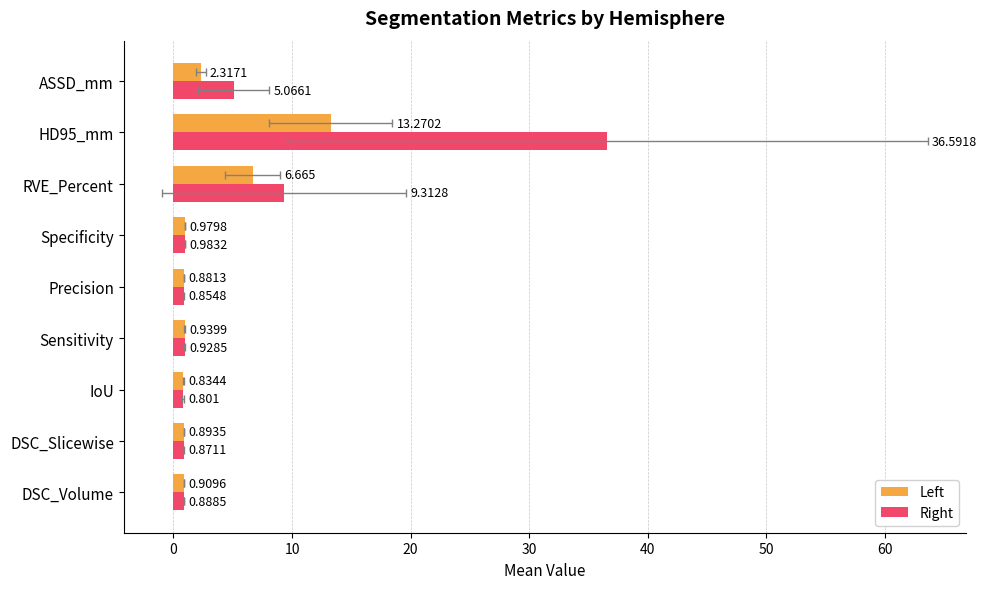

Between Specificity and Precision, which is larger?

Specificity